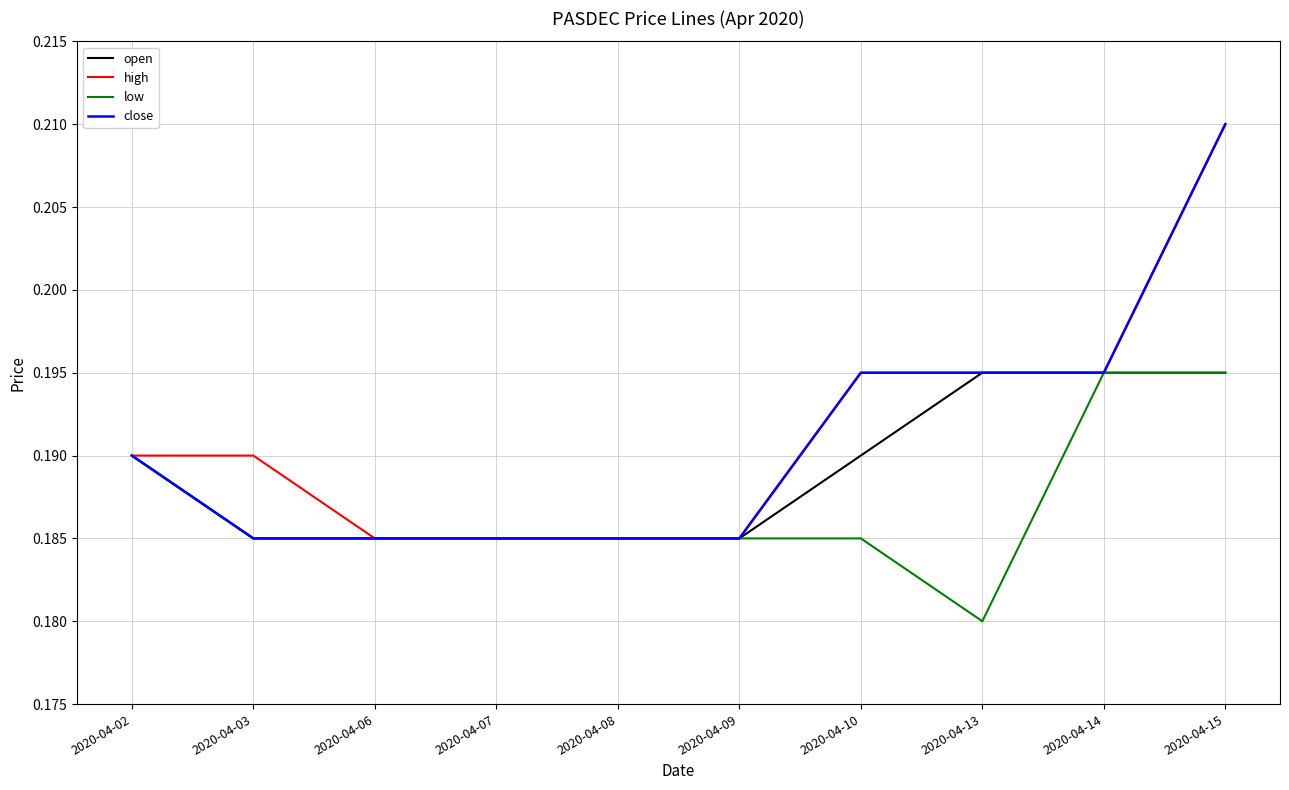

At which label does close reach its peak?

2020-04-15